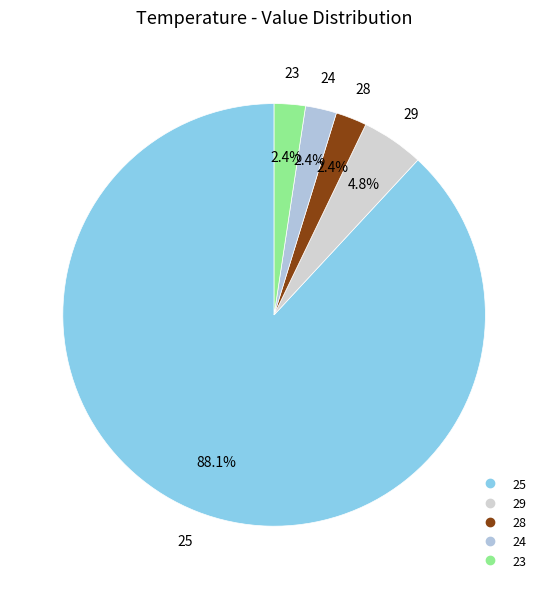

How many slices are in this pie chart?

5